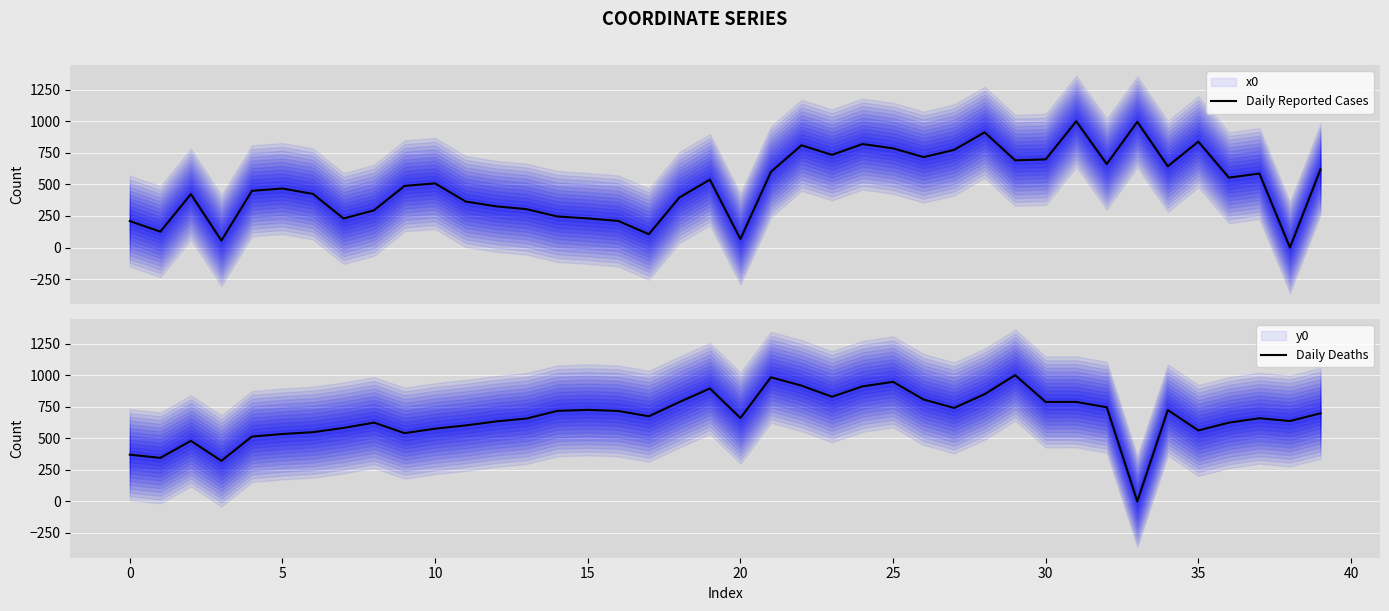

What is the highest value of the Daily Reported Cases series?

1000.0